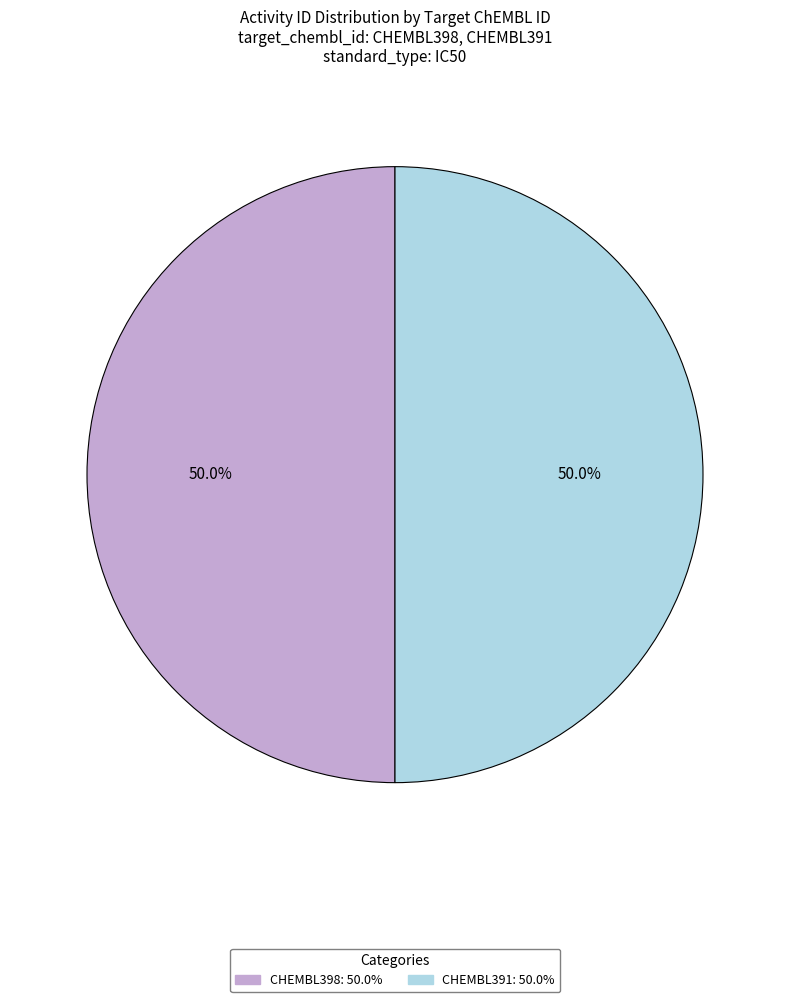

What percentage is the CHEMBL391 slice, to the nearest percent?

50%